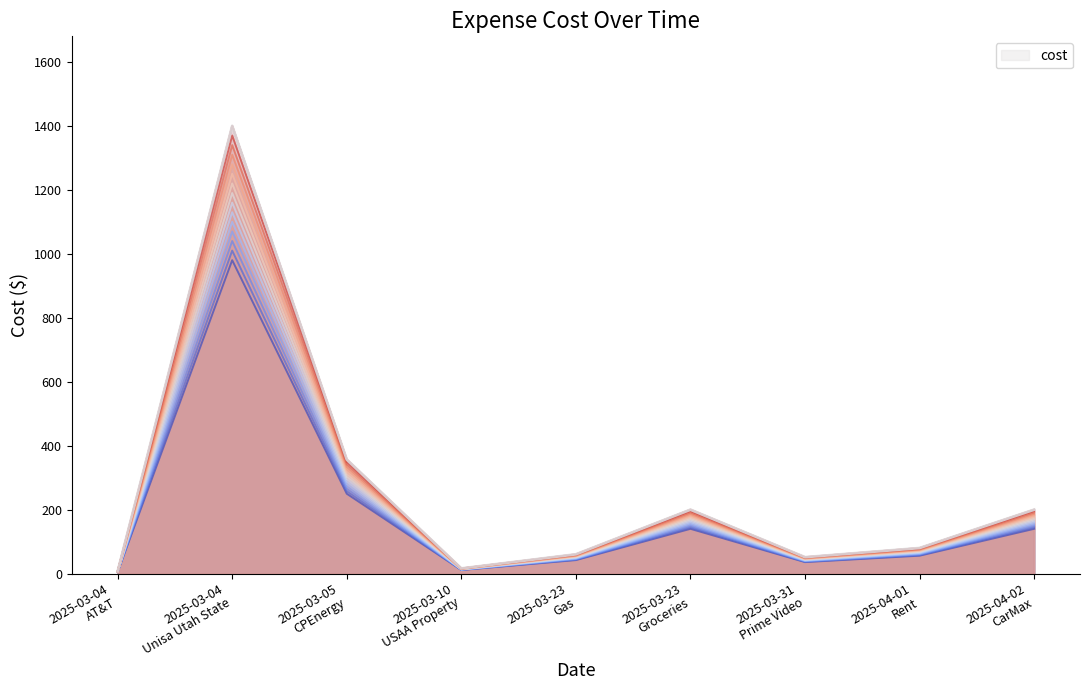

Which category has the highest value across all series?

2025-03-04 Unisa Utah State